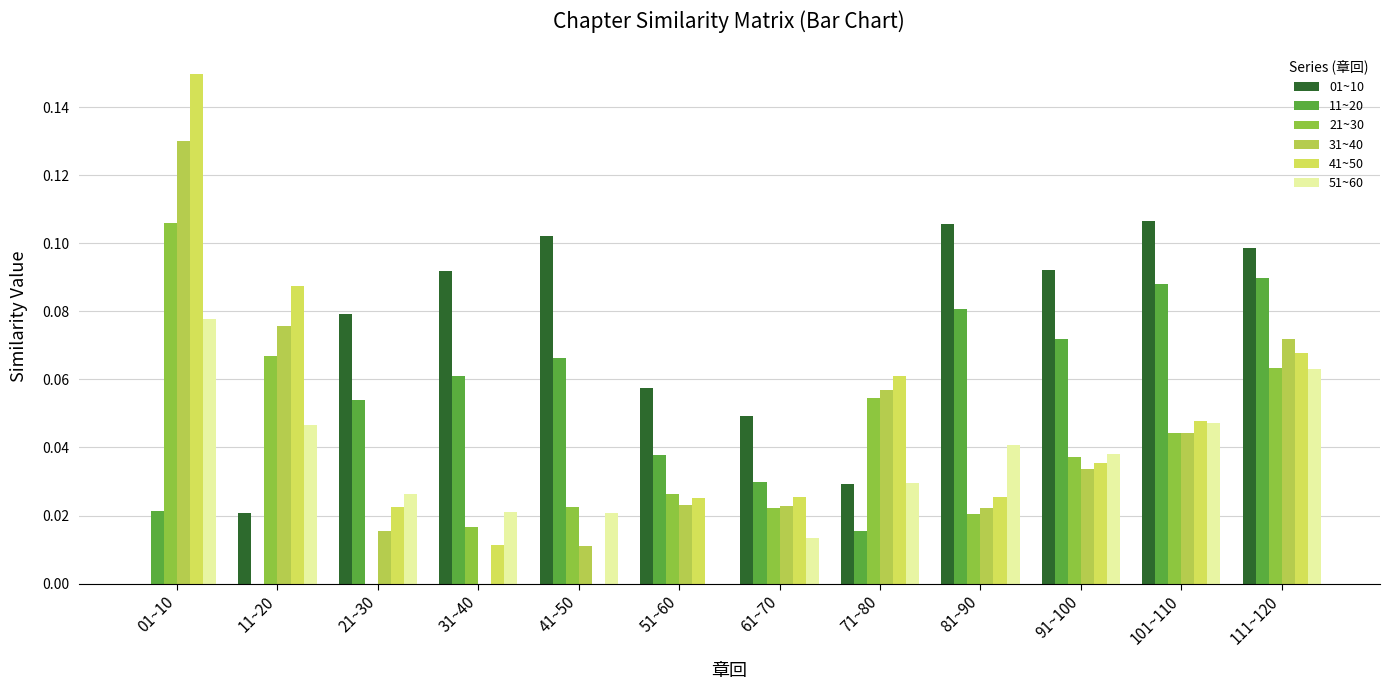

Are the bars horizontal?

No